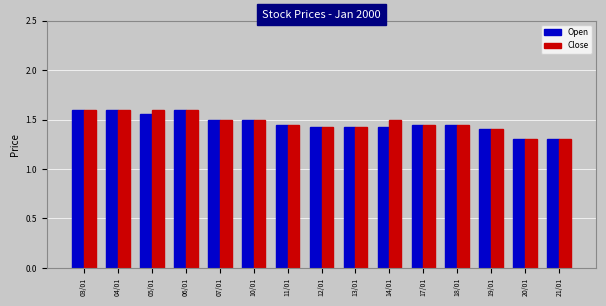

Is the value of Close at 04/01 greater than the value of Open at 10/01?

Yes